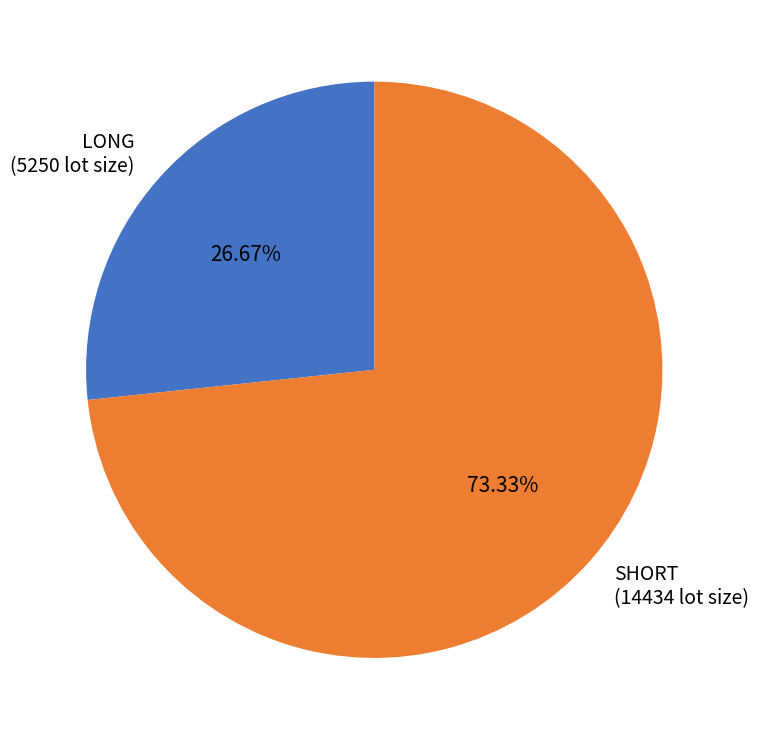

Between SHORT (14434 lot size) and LONG (5250 lot size), which is larger?

SHORT (14434 lot size)